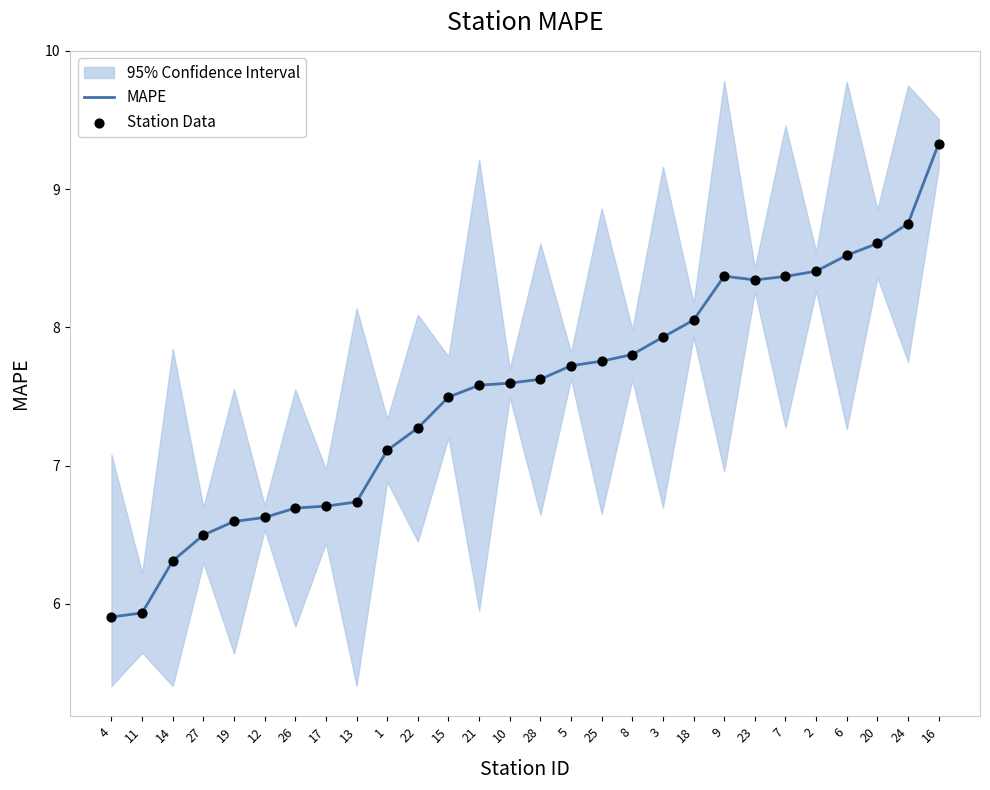

At which category is the sum across all series the highest?

16